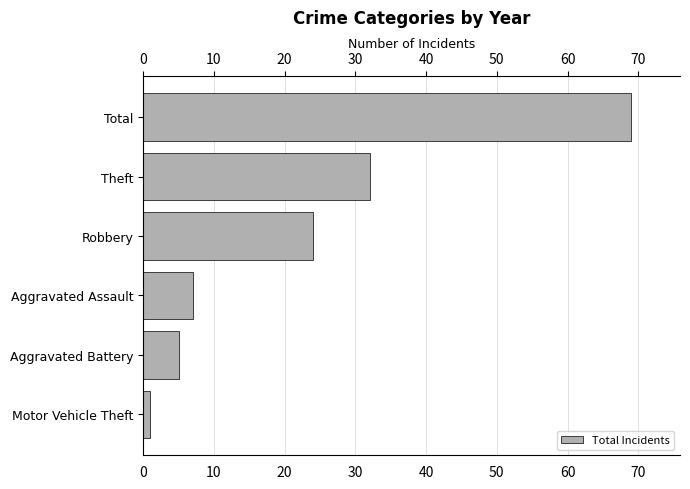

The chart shows a value of 32 at Theft. True or false?

True